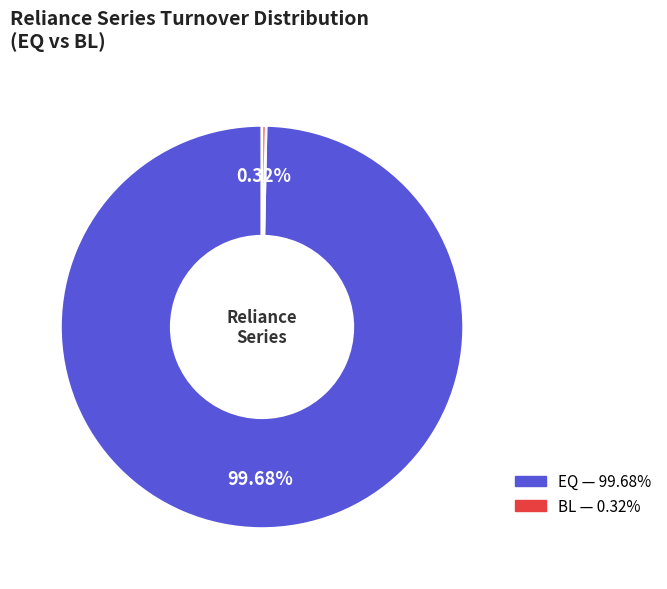

Between BL and EQ, which is larger?

EQ